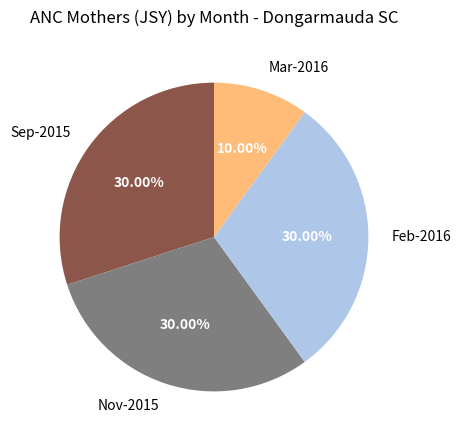

True or false: Nov-2015 accounts for 23% of the total.

False